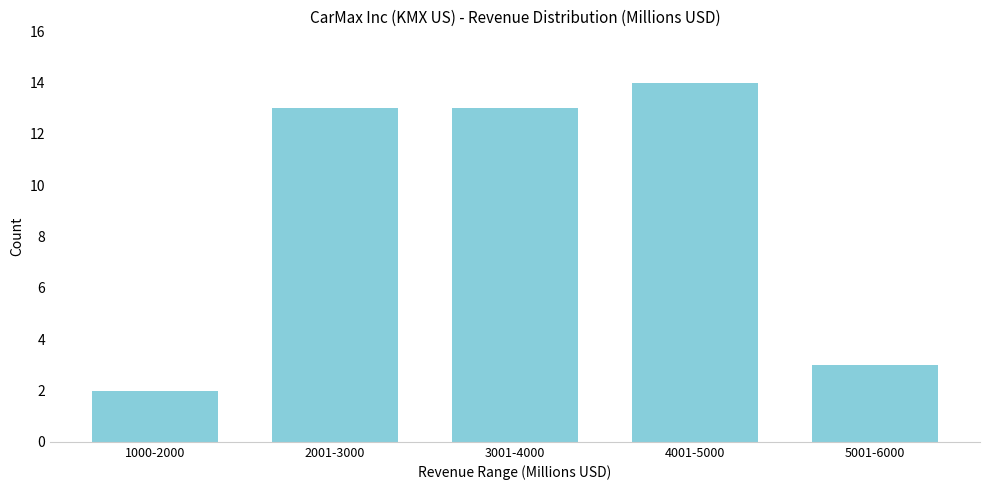

Reading left to right, transcribe all the data shown in this chart.

1000-2000=2	2001-3000=13	3001-4000=13	4001-5000=14	5001-6000=3